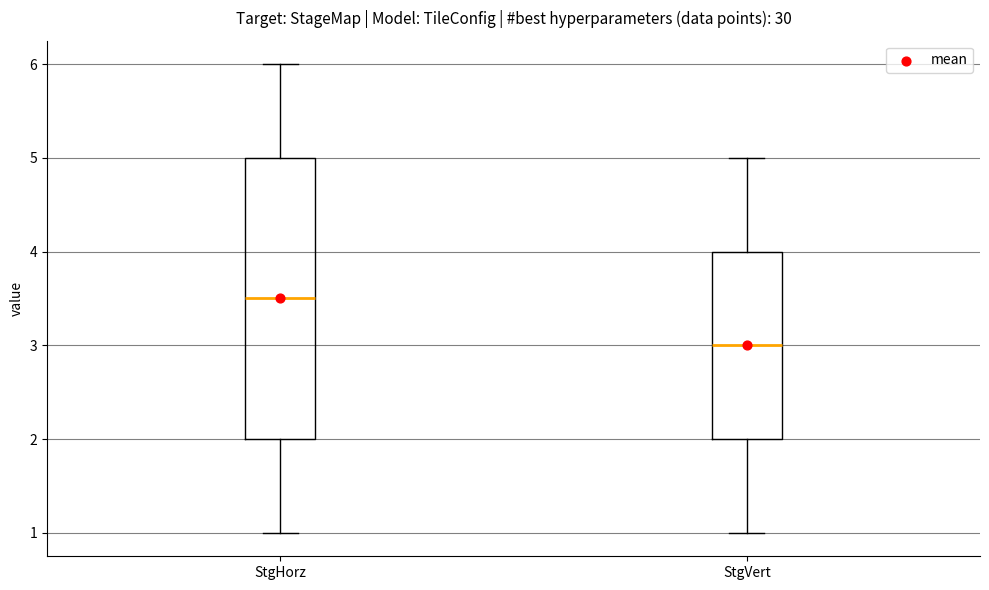

Reading left to right, read every box against the y-axis: the position of its median line, the range the box covers, and the ends of its whiskers. The values are not printed on the chart, so give them approximately, as read against the axis.

StgHorz: median 3.5, box 2.0 to 5.0, whiskers 1.0 to 6.0
StgVert: median 3.0, box 2.0 to 4.0, whiskers 1.0 to 5.0